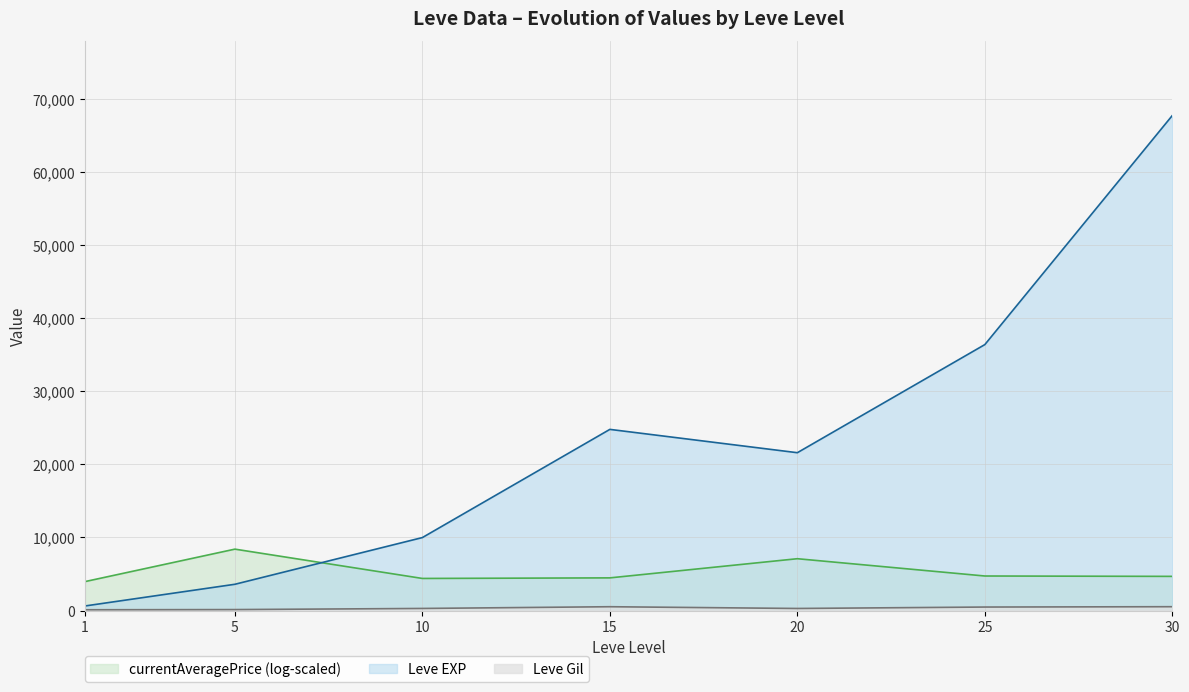

Which series has the largest range (max minus min)?

Leve EXP